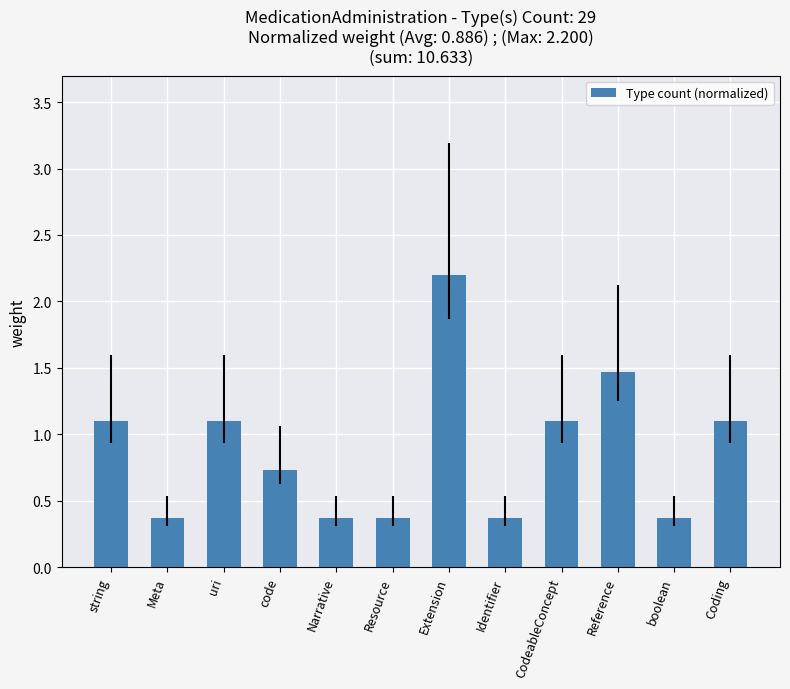

Count the number of categories in the chart.

12